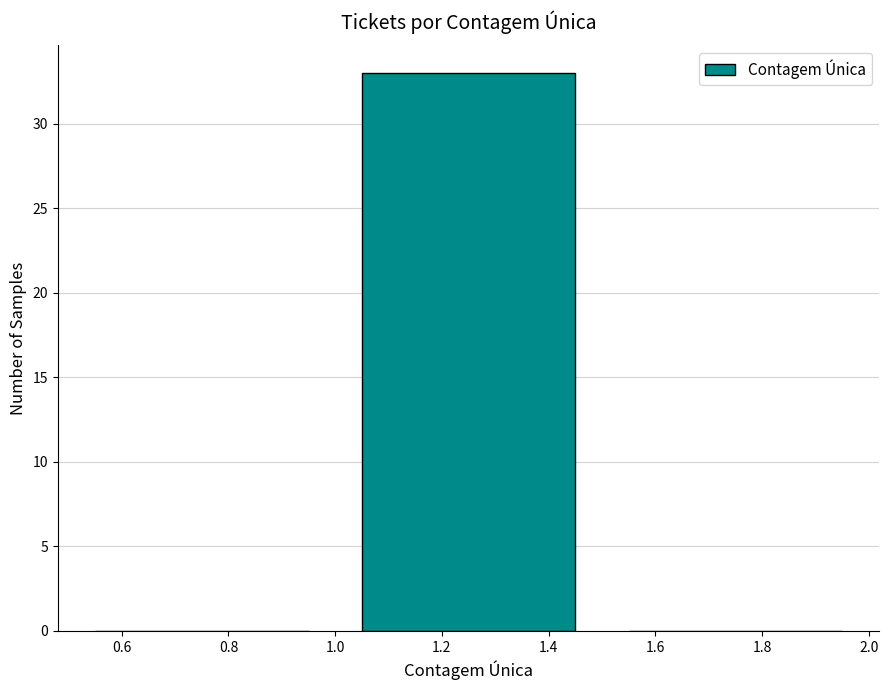

Which range on the x-axis has the tallest bar?

1.0 to 1.5